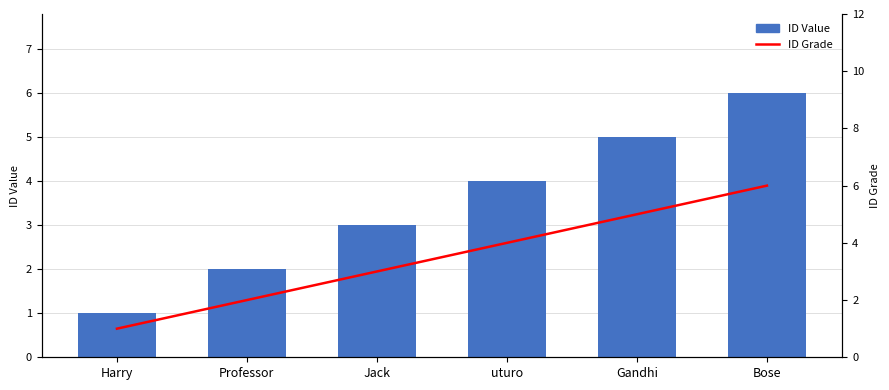

What is the lowest value of the ID Grade series?

1